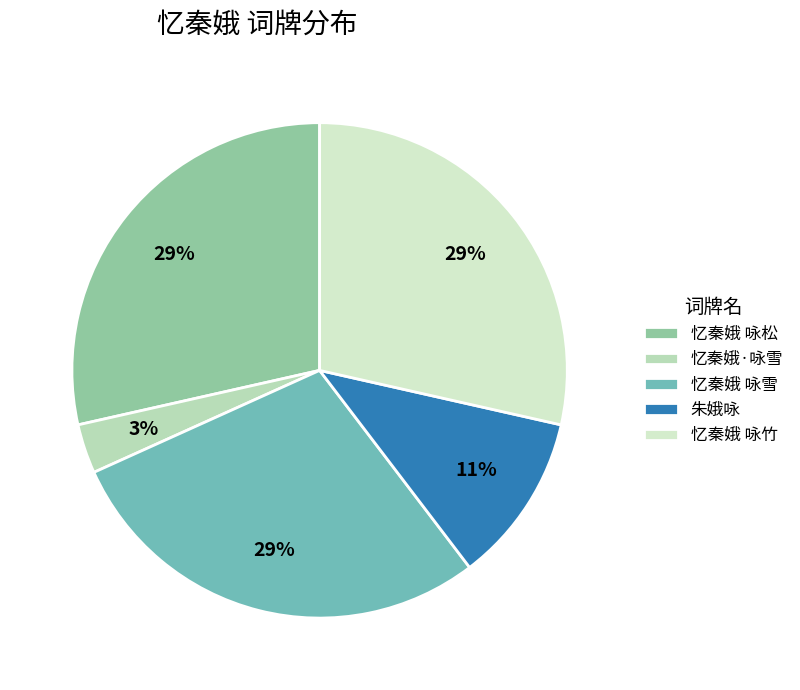

Count the number of slices in the pie.

5